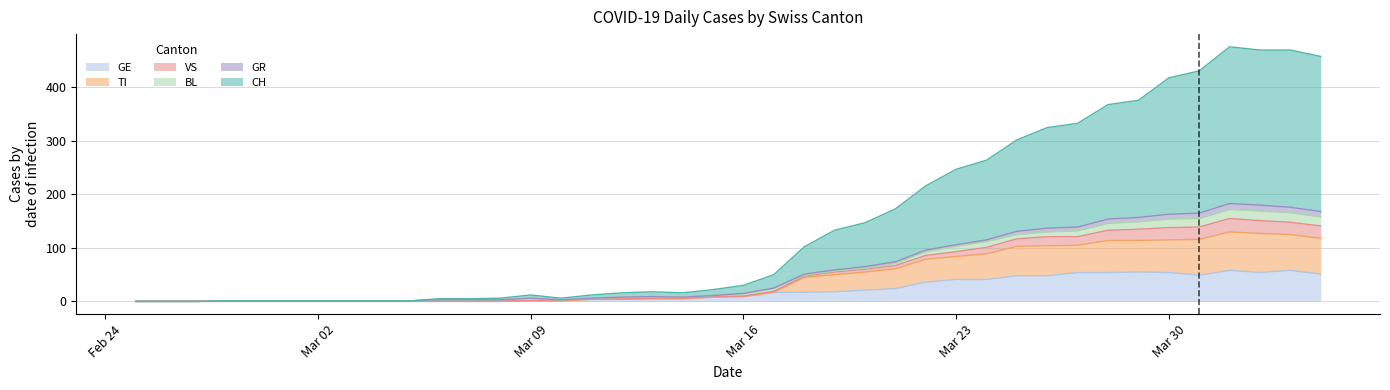

How many data points does each series have?

40